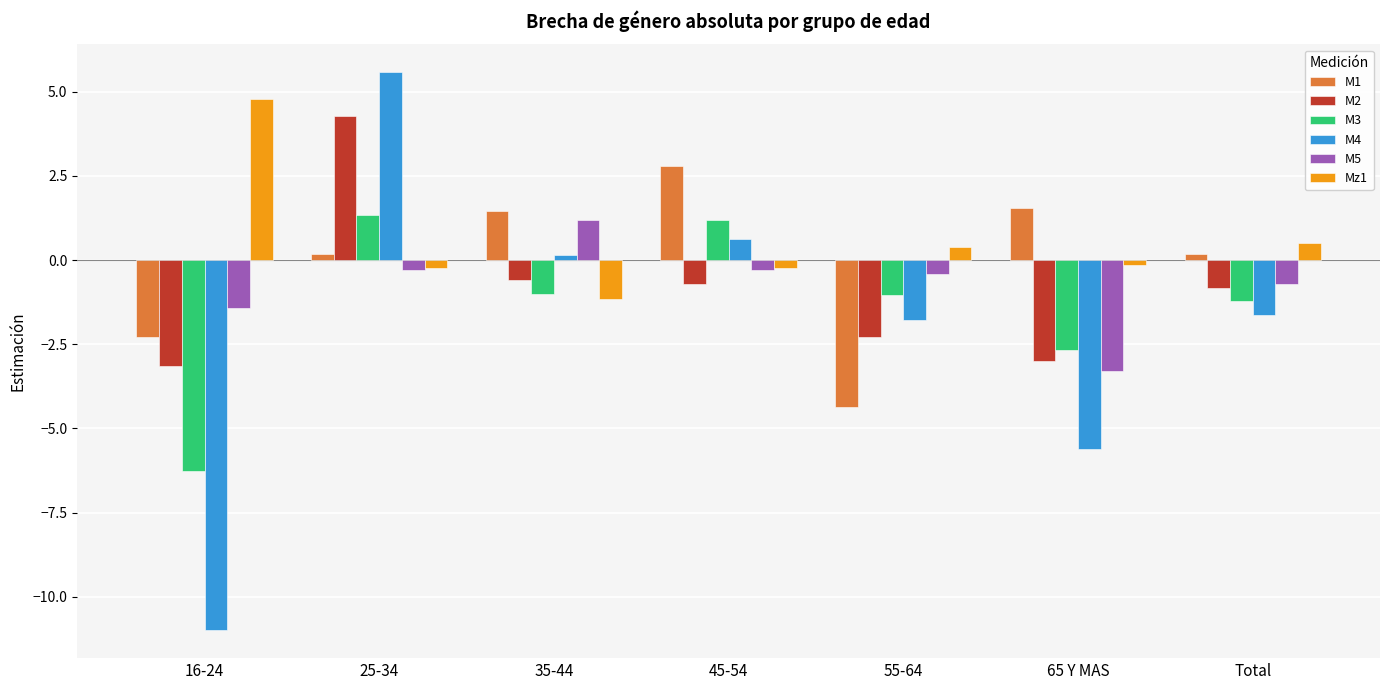

The value of M3 at Total is -0.4. True or false?

False